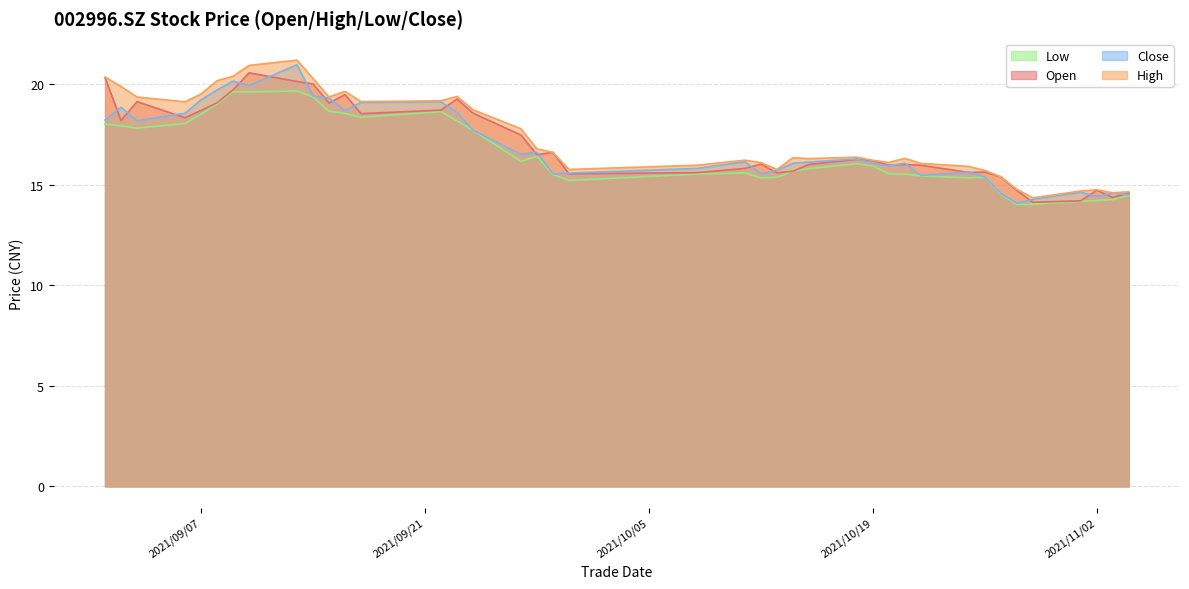

What is the minimum value shown in the chart?

14.0